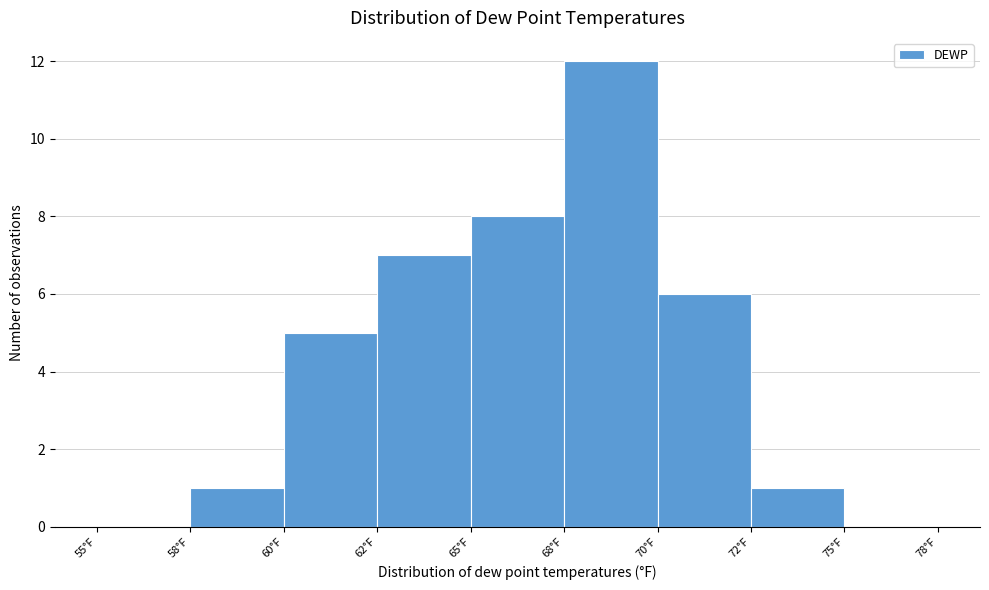

Reading right to left, what are all the values shown in this chart?

75°F=0	72°F=1	70°F=6	68°F=12	65°F=8	62°F=7	60°F=5	58°F=1	55°F=0